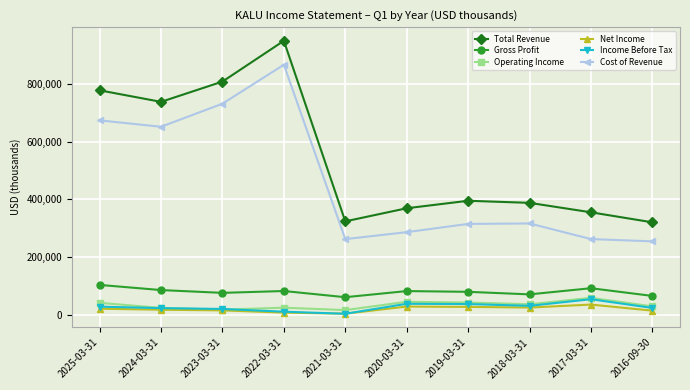

What is the value of the Income Before Tax point at the 10th from the left?

24300